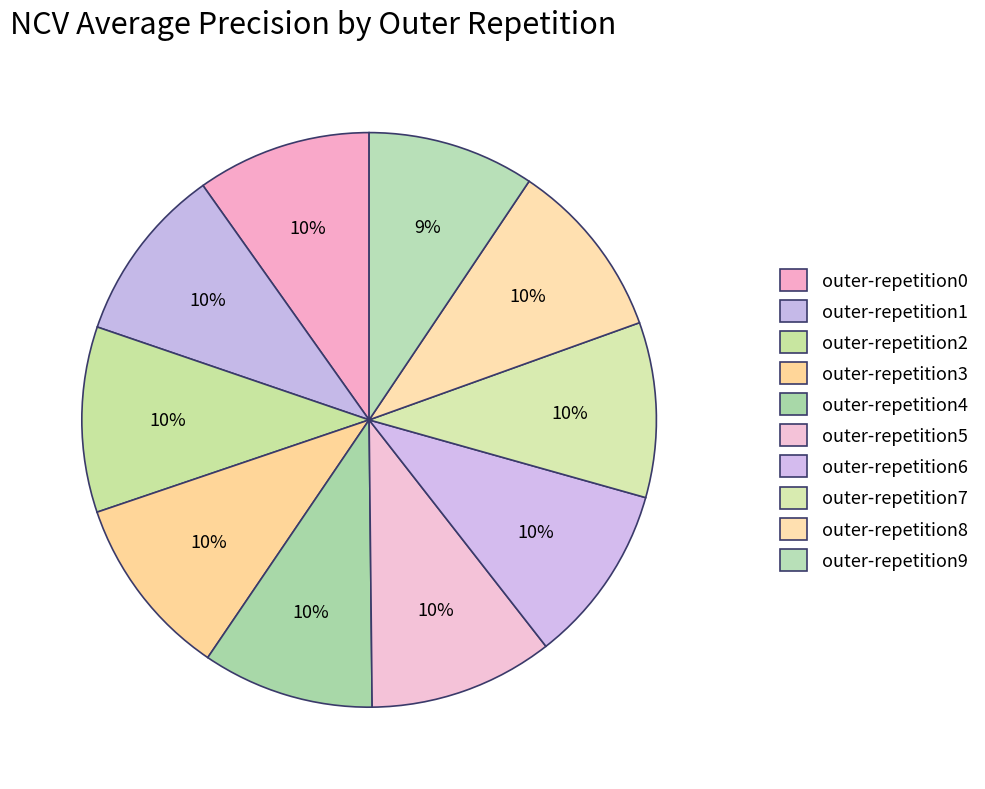

To the nearest percent, what portion does outer-repetition5 represent?

10%